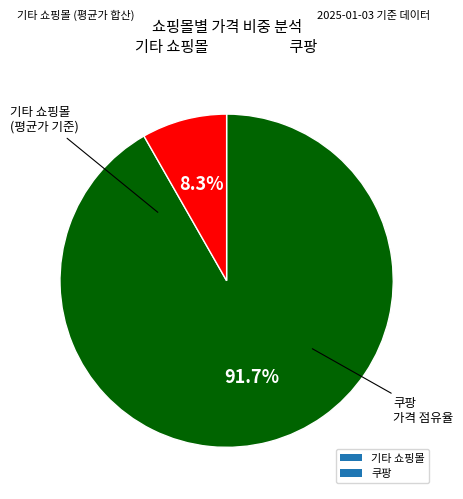

Which category has the biggest portion of the pie?

기타 쇼핑몰